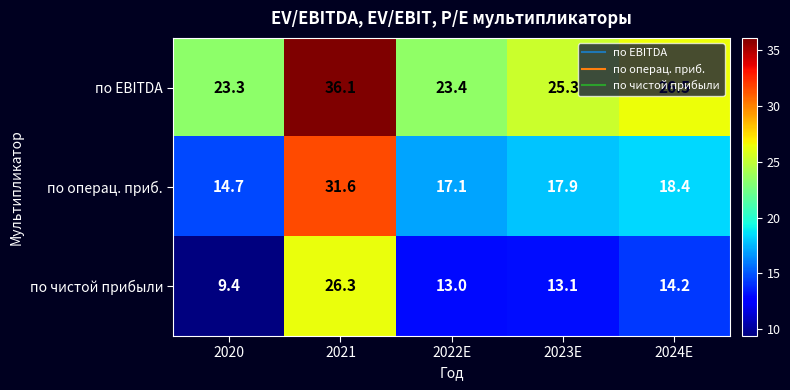

Is it true that по чистой прибыли equals 14.2 at 2024E?

True